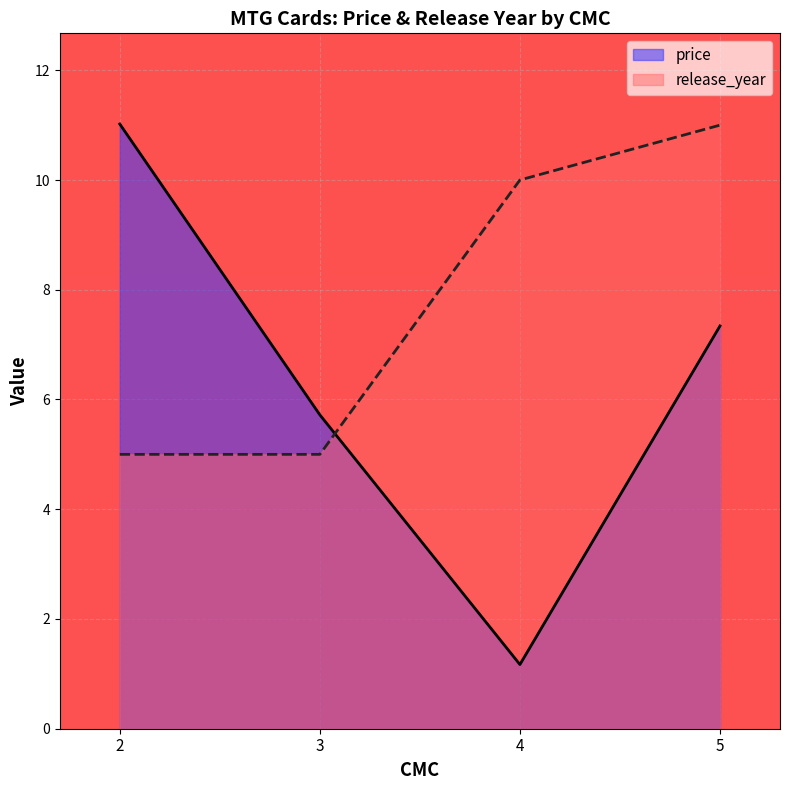

Read the price value at 5.

7.3